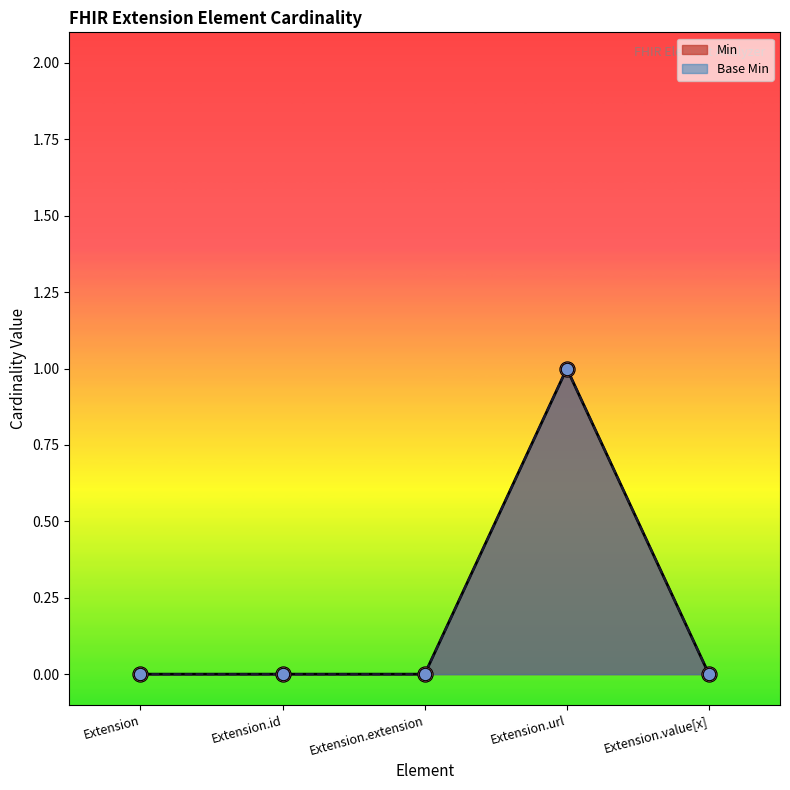

At which category is the sum across all series the highest?

Extension.url